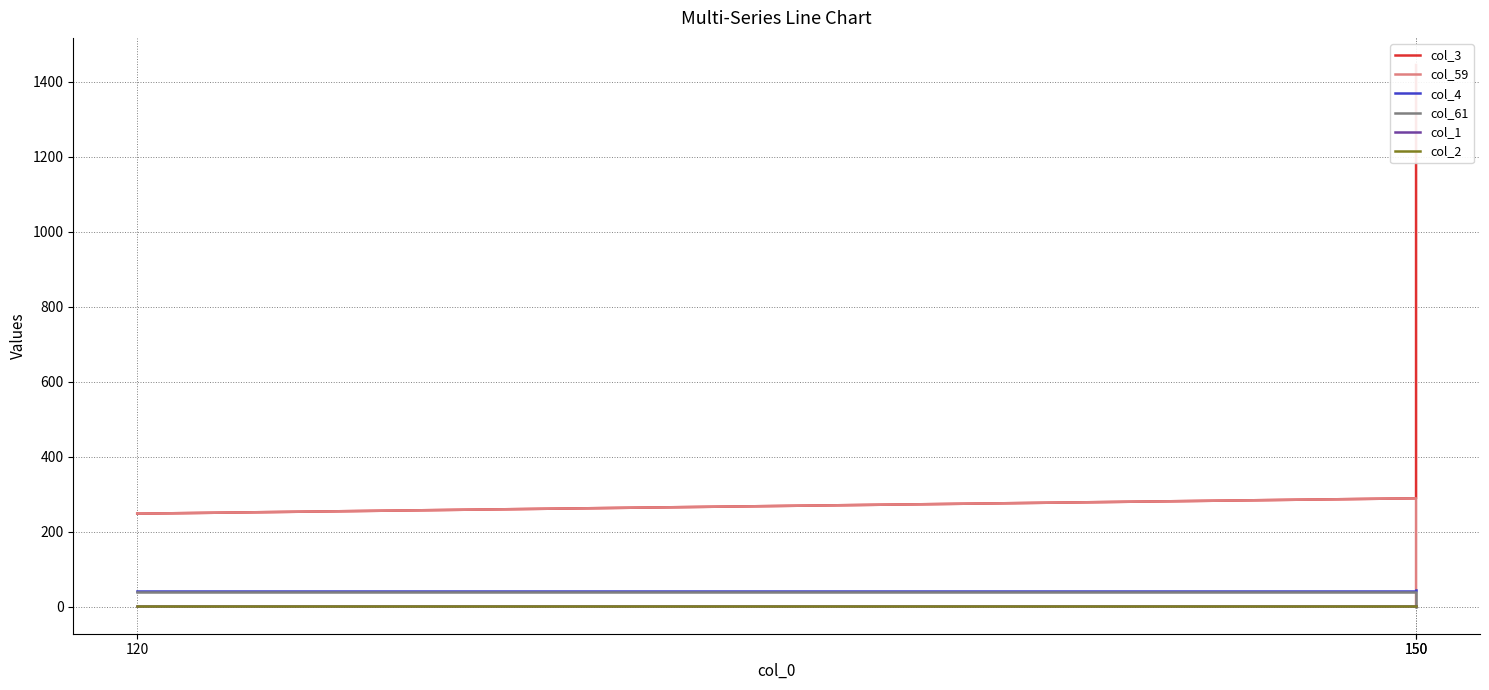

At 150, list the series in order from smallest to largest.

col_1, col_2, col_61, col_4, col_3, col_59